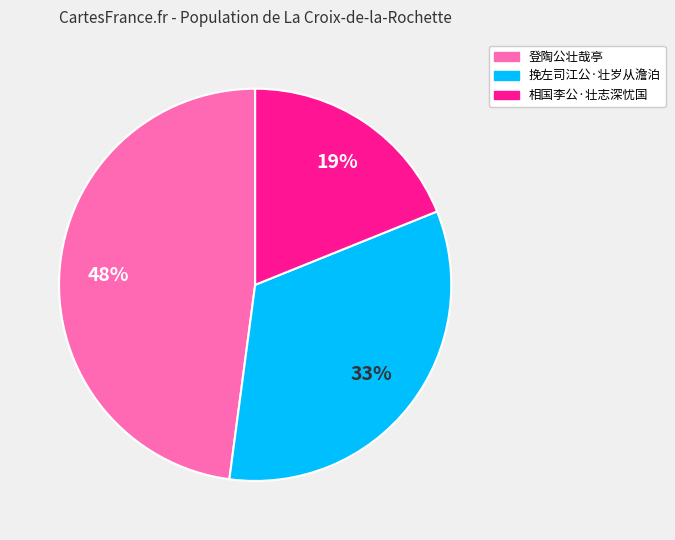

To the nearest percent, what portion does 登陶公壮哉亭 represent?

48%